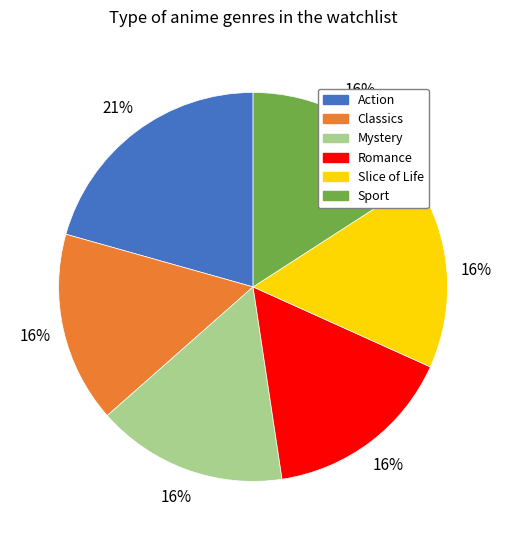

How many segments does this pie chart have?

6